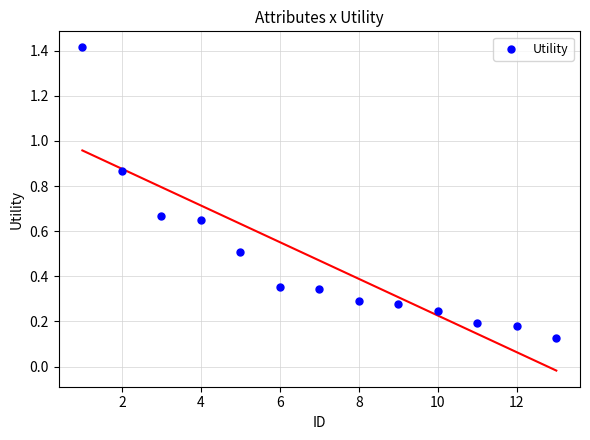

What is the range of X values (max minus min)?

12.0